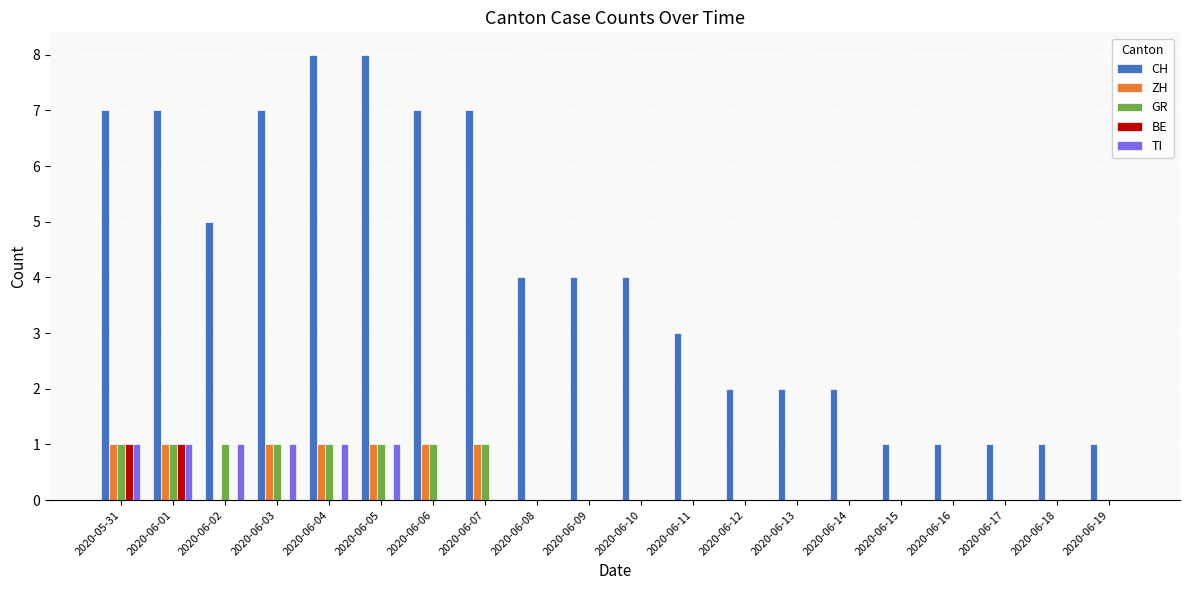

Count the number of categories in the chart.

20